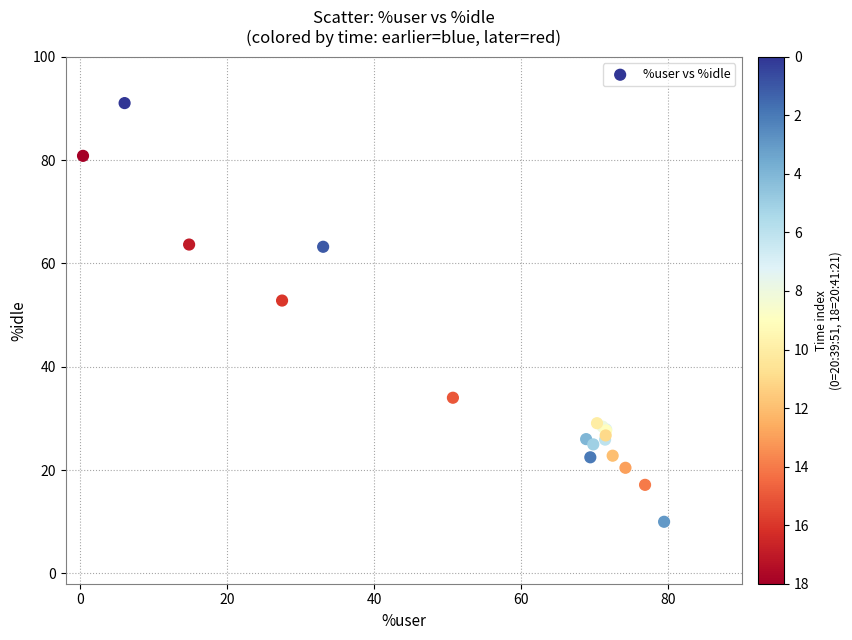

What Y value in the scatter plot is closest to 50?

52.8